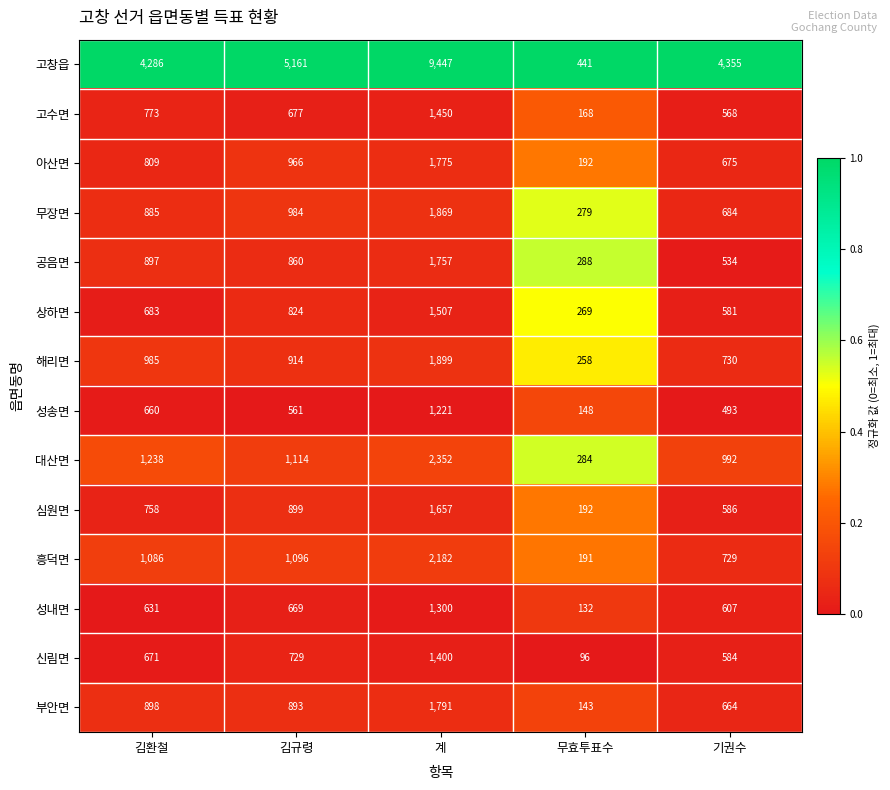

Rank the series at 김환철 from lowest to highest value.

성내면, 성송면, 신림면, 상하면, 심원면, 고수면, 아산면, 무장면, 공음면, 부안면, 해리면, 흥덕면, 대산면, 고창읍